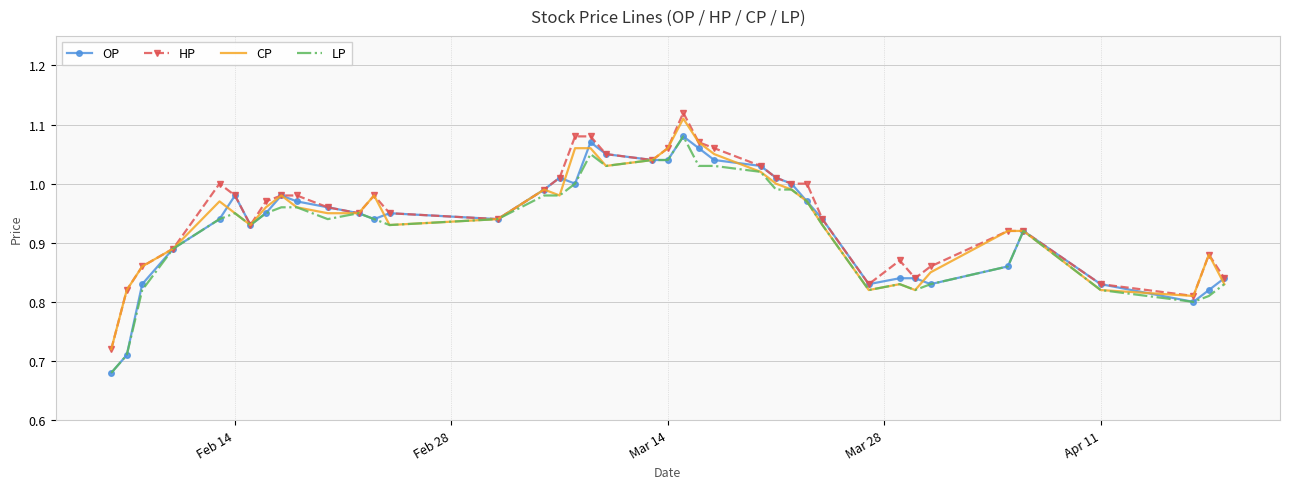

What are all the series names shown in the legend?

OP, HP, CP, LP